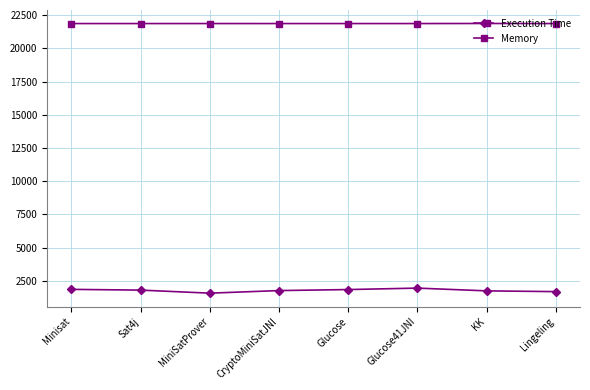

Does the chart display data point markers on the line(s)?

Yes